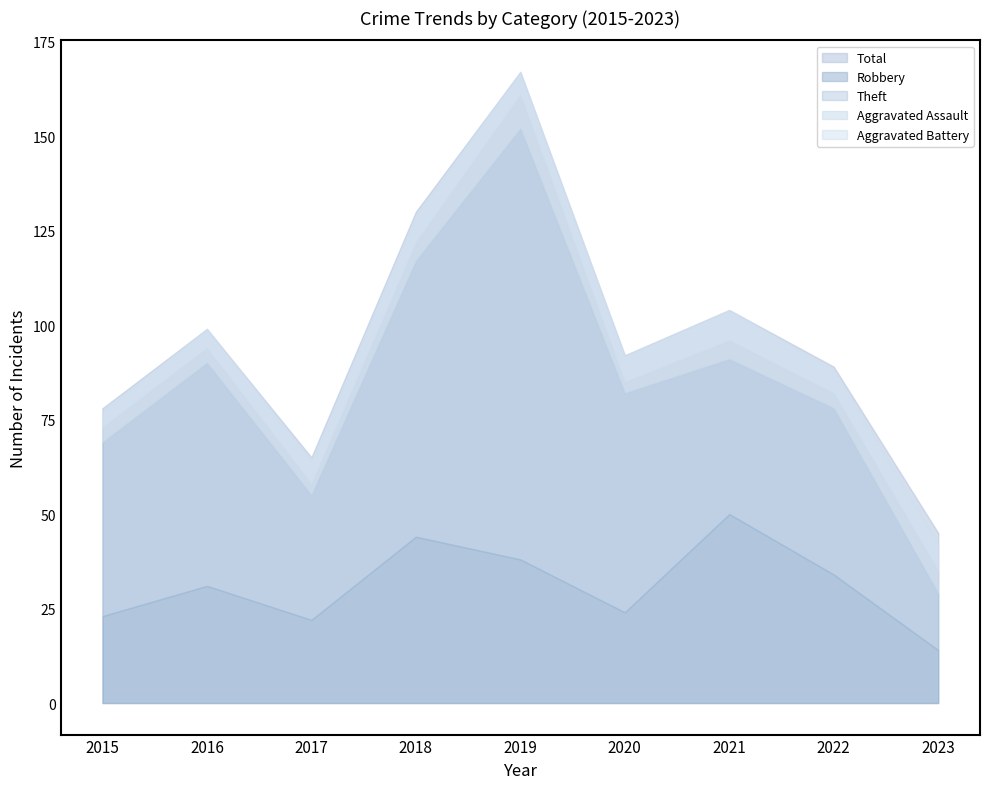

Is the value of Robbery at 2017 greater than the value of Theft at 2023?

Yes